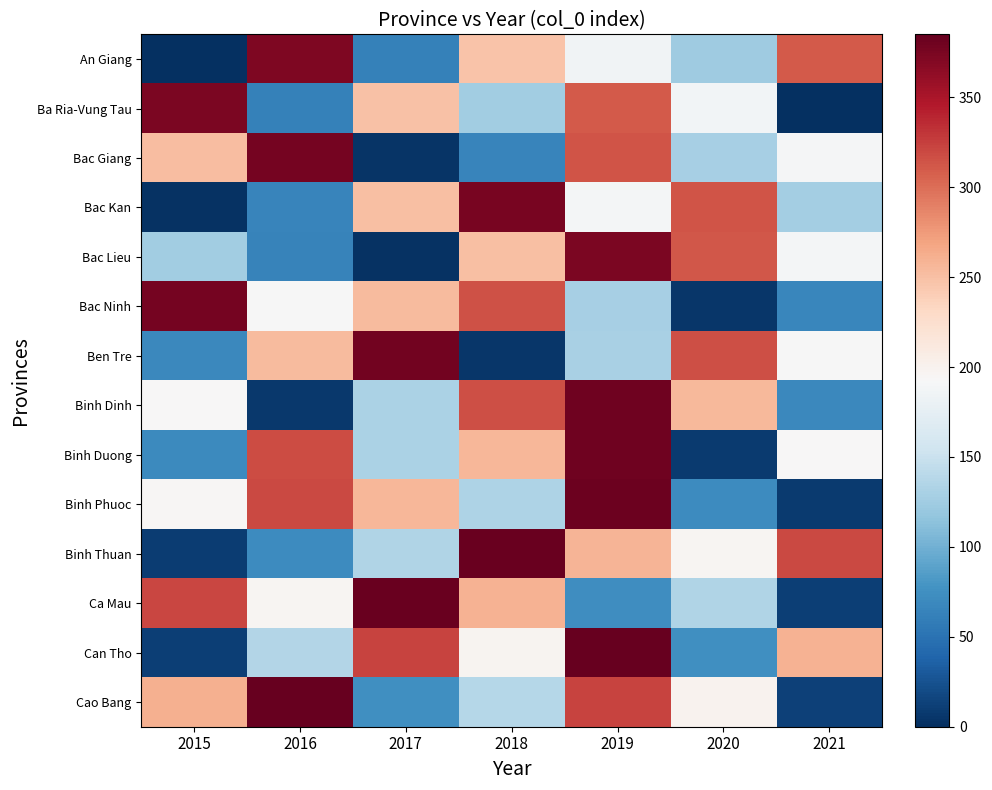

At which category does the chart reach its minimum across all series?

2015